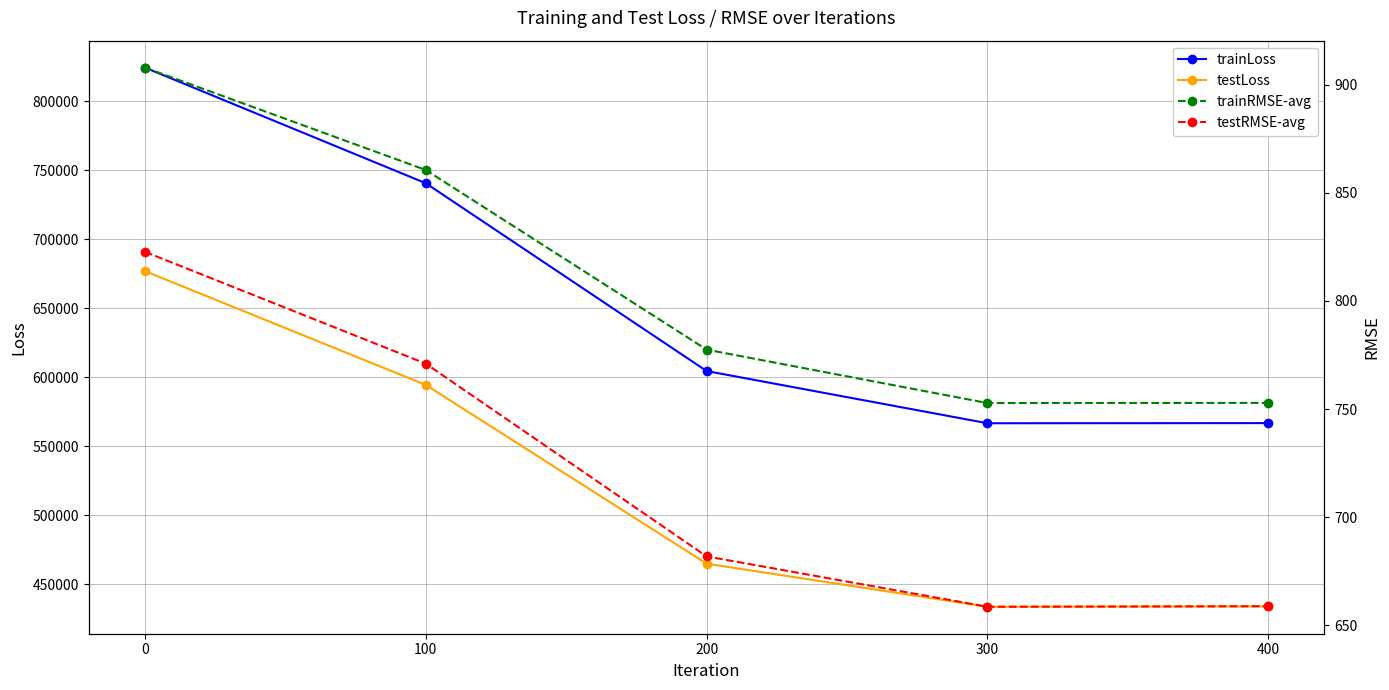

At 400, list the series in order from largest to smallest.

trainLoss, testLoss, trainRMSE-avg, testRMSE-avg